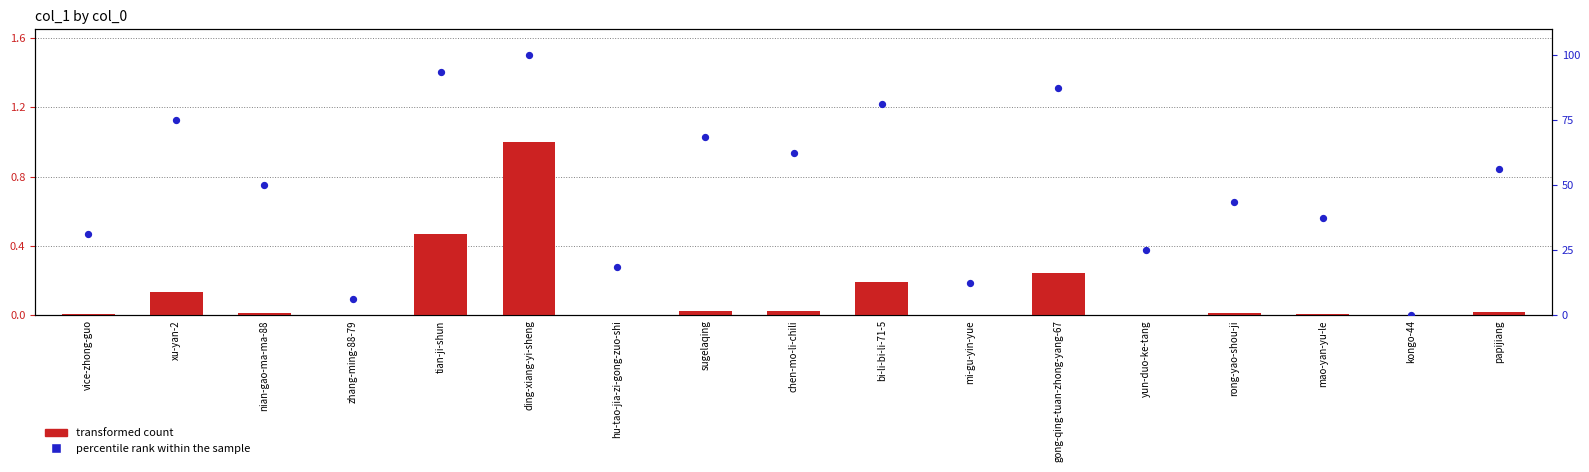

Which series contains the lowest Y value?

percentile rank within the sample